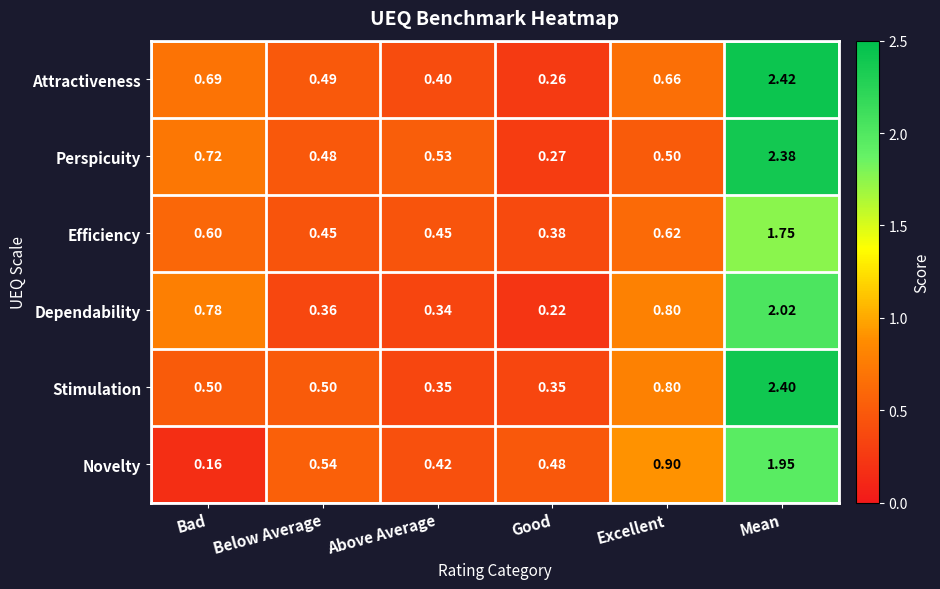

Rank the series at Mean from highest to lowest value.

Attractiveness, Stimulation, Perspicuity, Dependability, Novelty, Efficiency